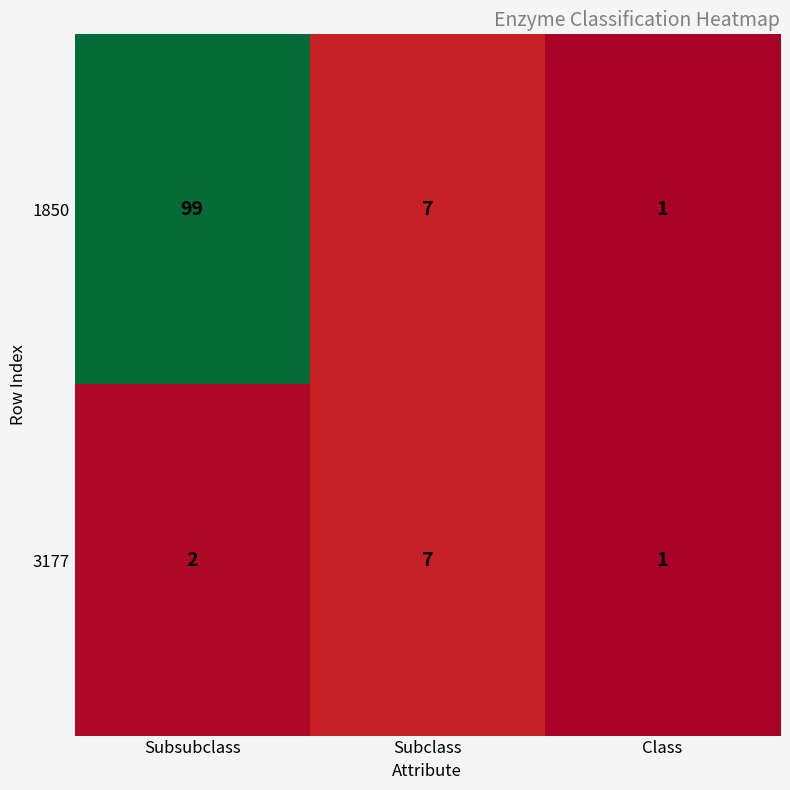

Which category has the highest value across all series?

Subsubclass